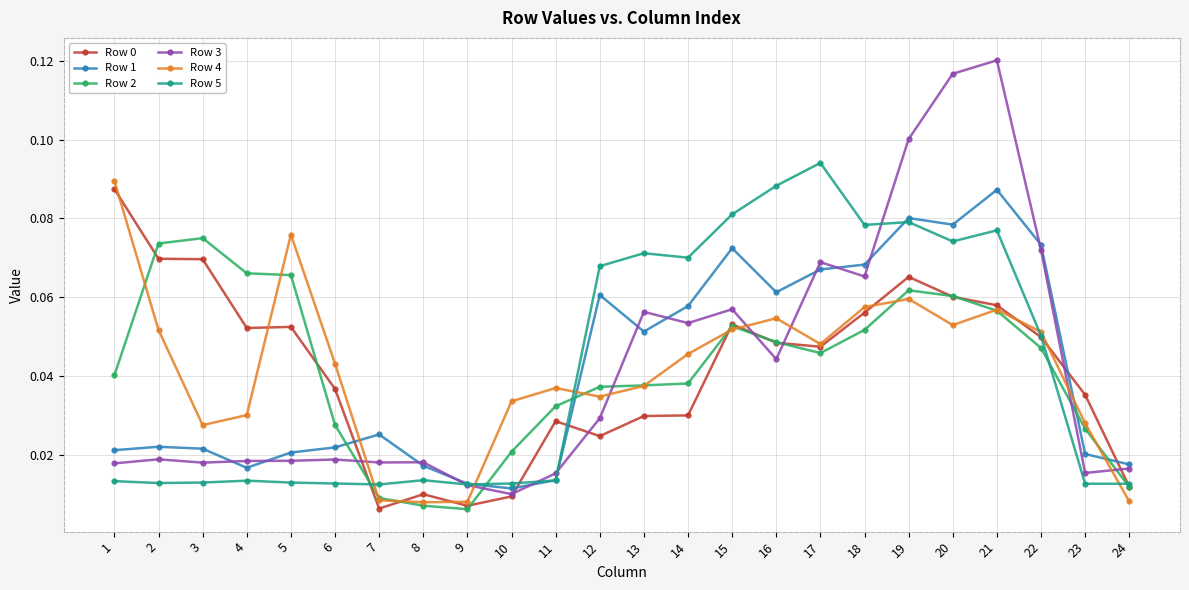

True or false: Row 5 has more than 0 points higher than both neighbors.

True